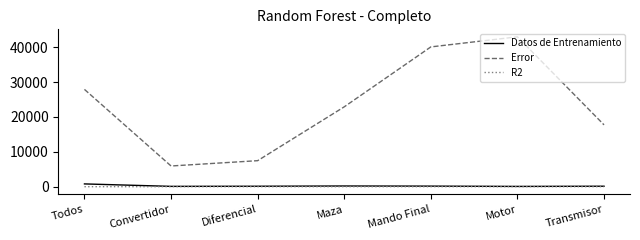

How many lines are shown in the chart?

3